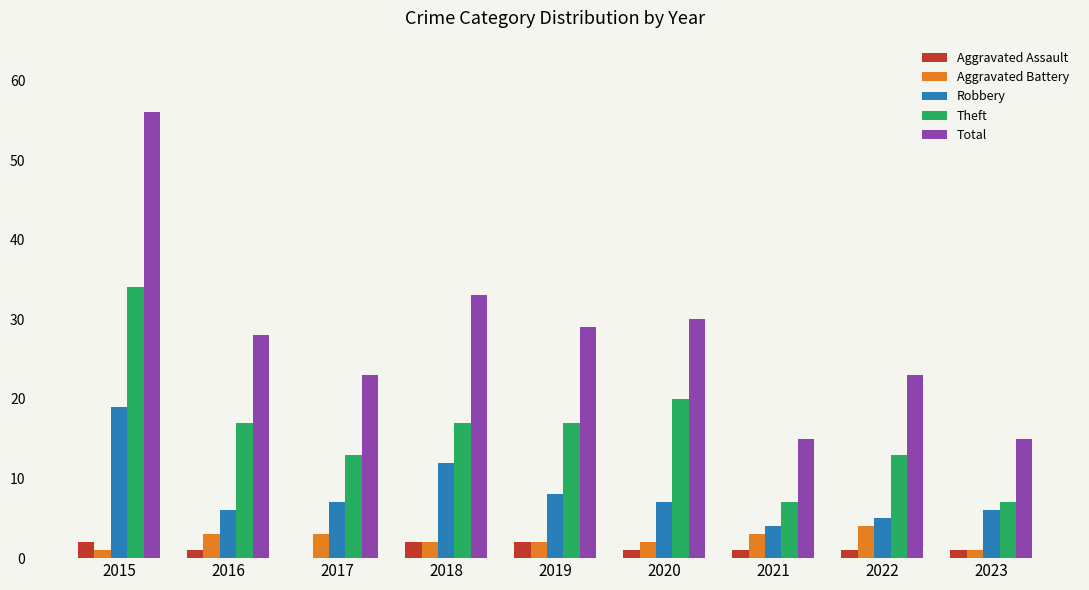

What is the approximate value of Robbery at 2019?

8